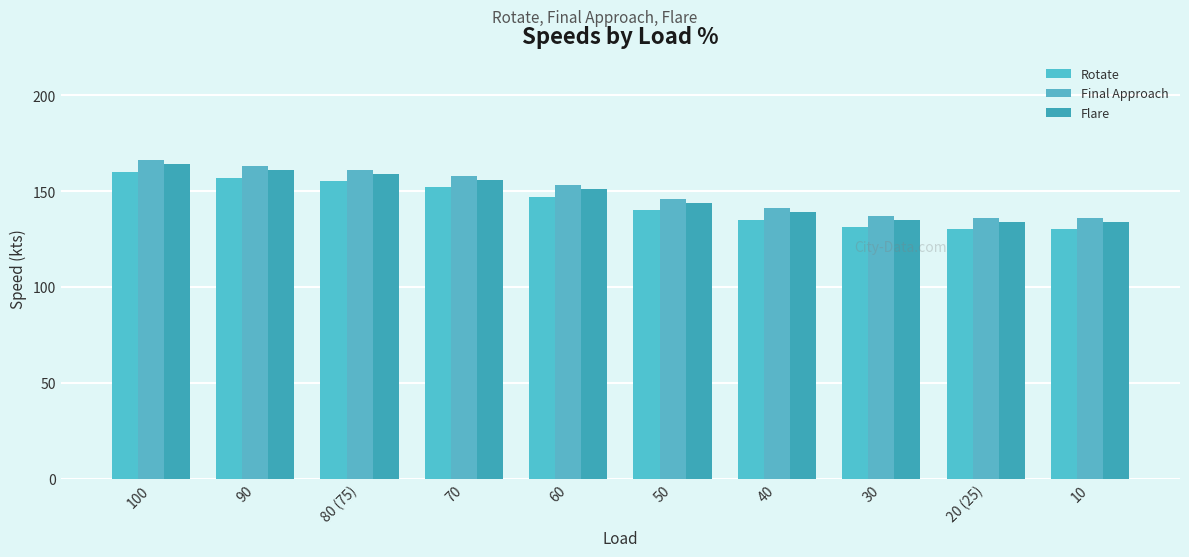

How many bars are there in each group?

3